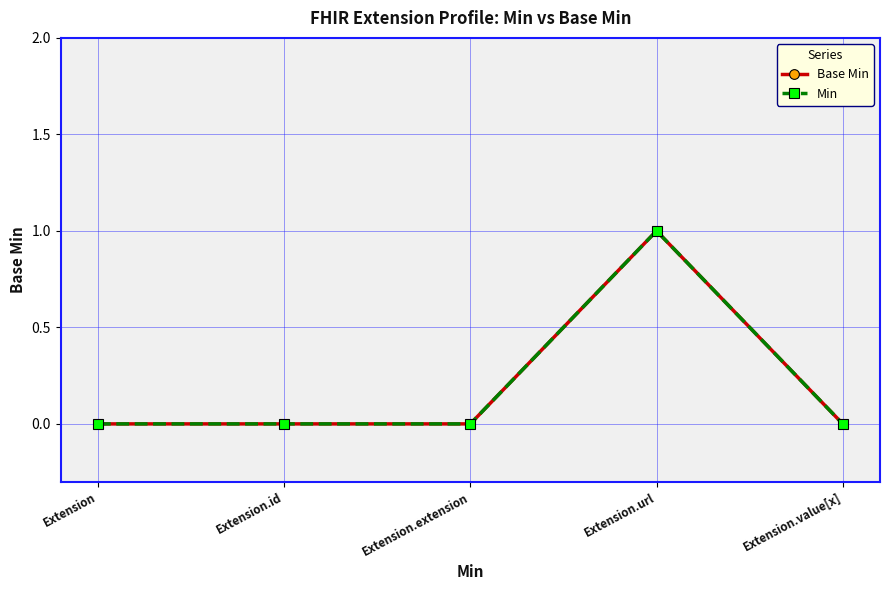

True or false: Base Min and Min intersect in this chart.

False